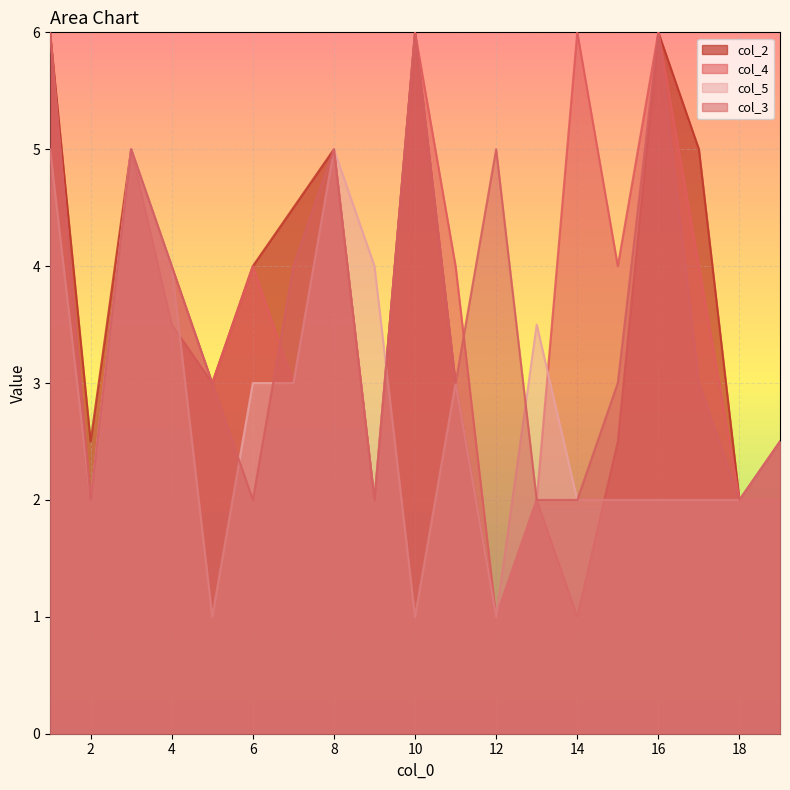

What is the total value across all series at 10?

19.0